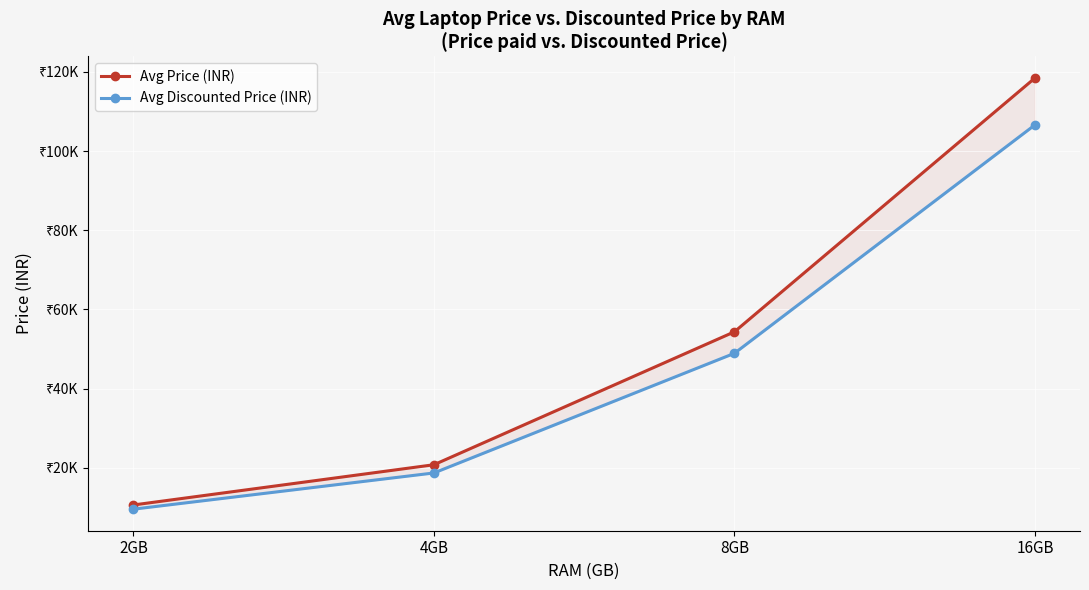

At which label is Avg Discounted Price (INR) closest to 58075?

8GB